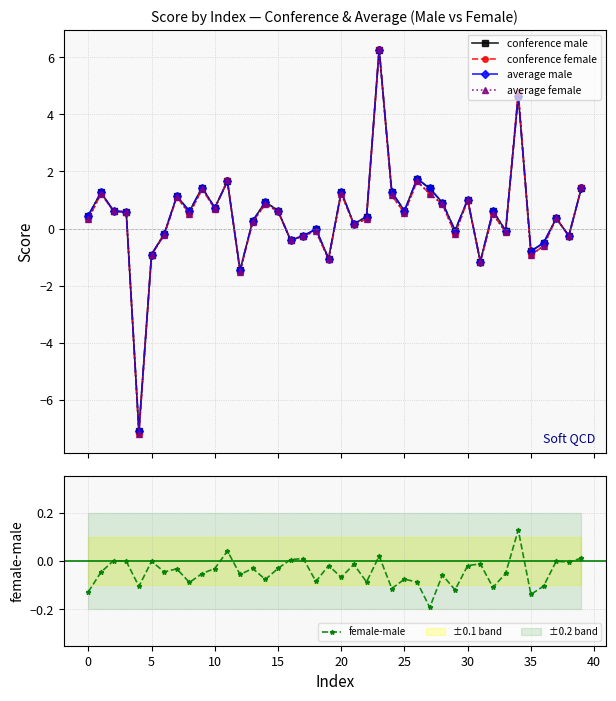

True or false: conference female has a value of 0.6 at 15.

True